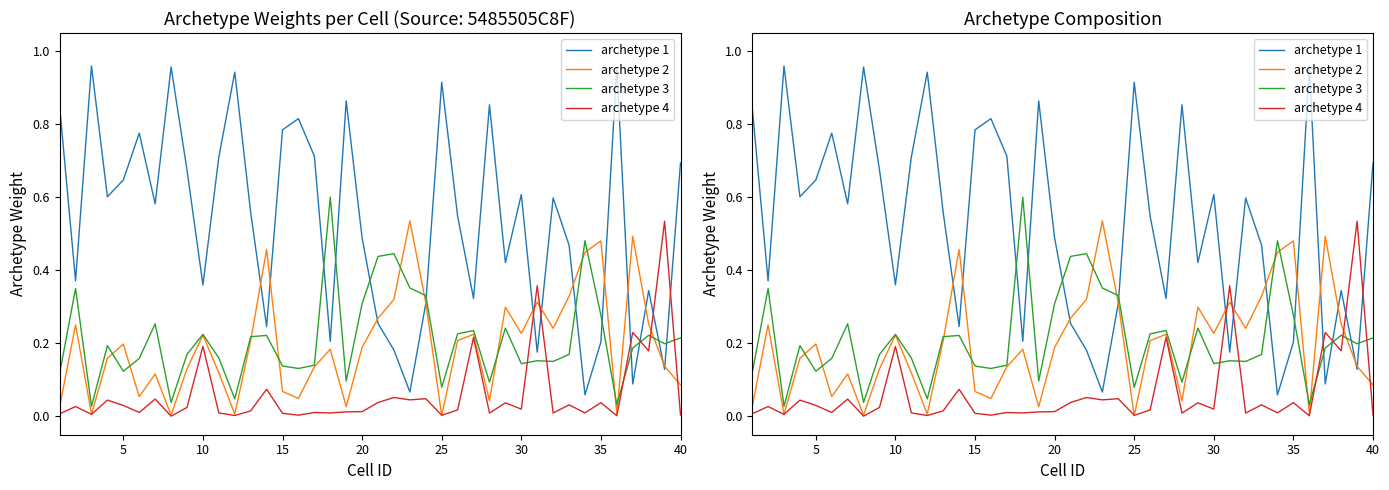

How many distinct data groups are displayed?

4